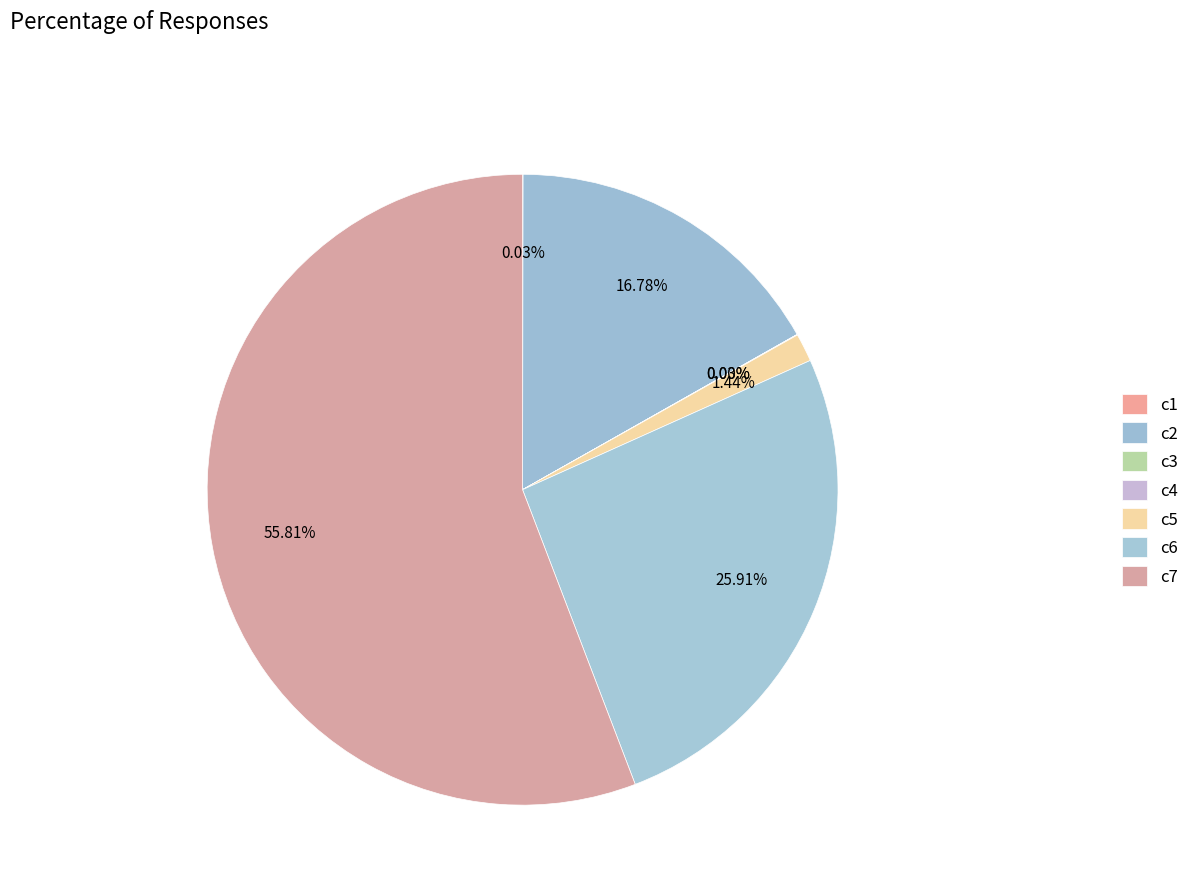

Does any single category account for the majority?

Yes